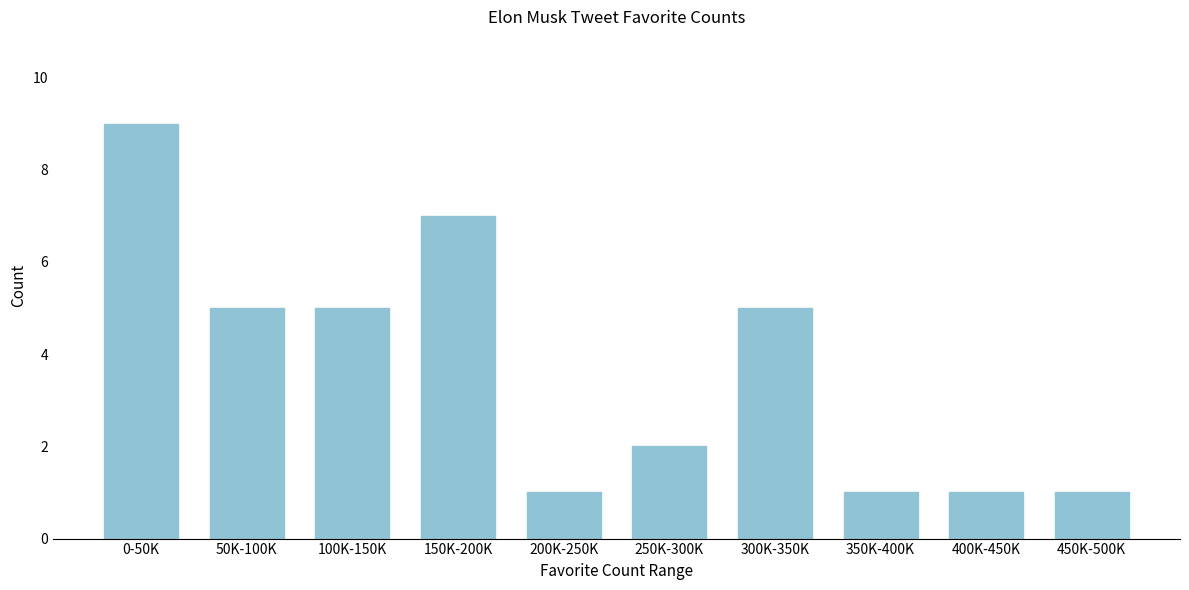

Reading left to right, list all the values displayed in this chart.

0-50K=9	50K-100K=5	100K-150K=5	150K-200K=7	200K-250K=1	250K-300K=2	300K-350K=5	350K-400K=1	400K-450K=1	450K-500K=1